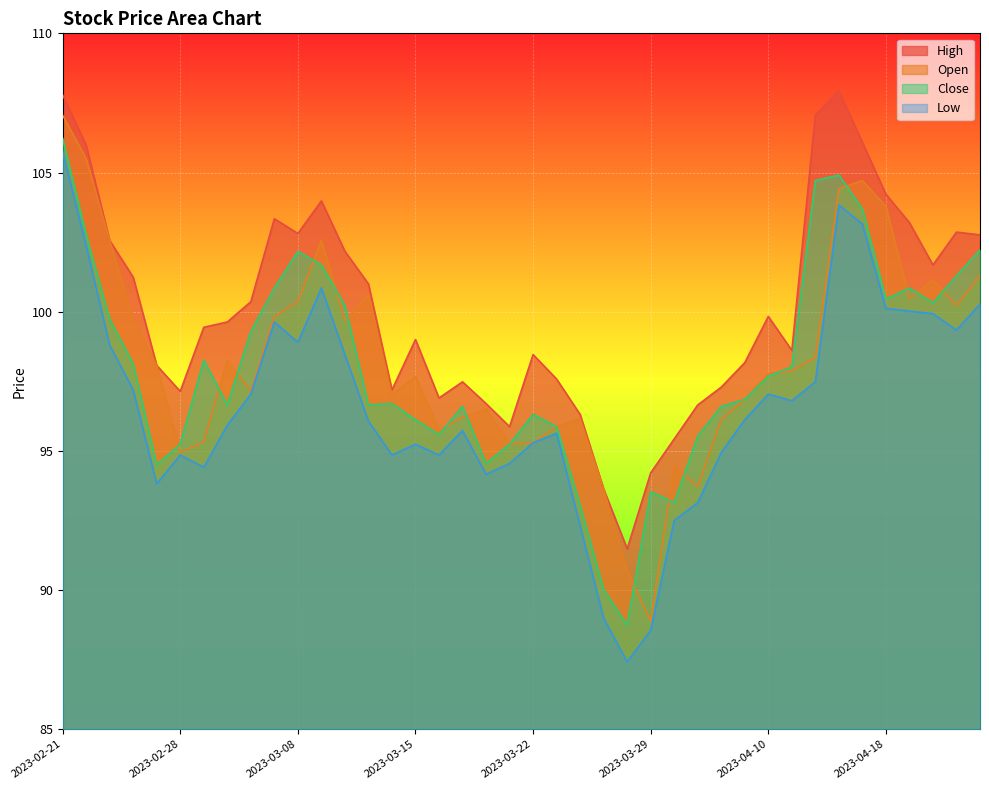

List the series in order of their peak value, lowest first.

Low, Close, Open, High